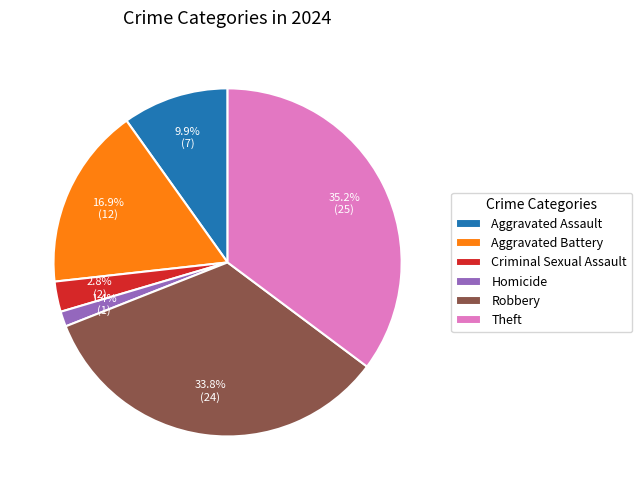

To the nearest percent, what percentage of the pie is Aggravated Battery?

17%